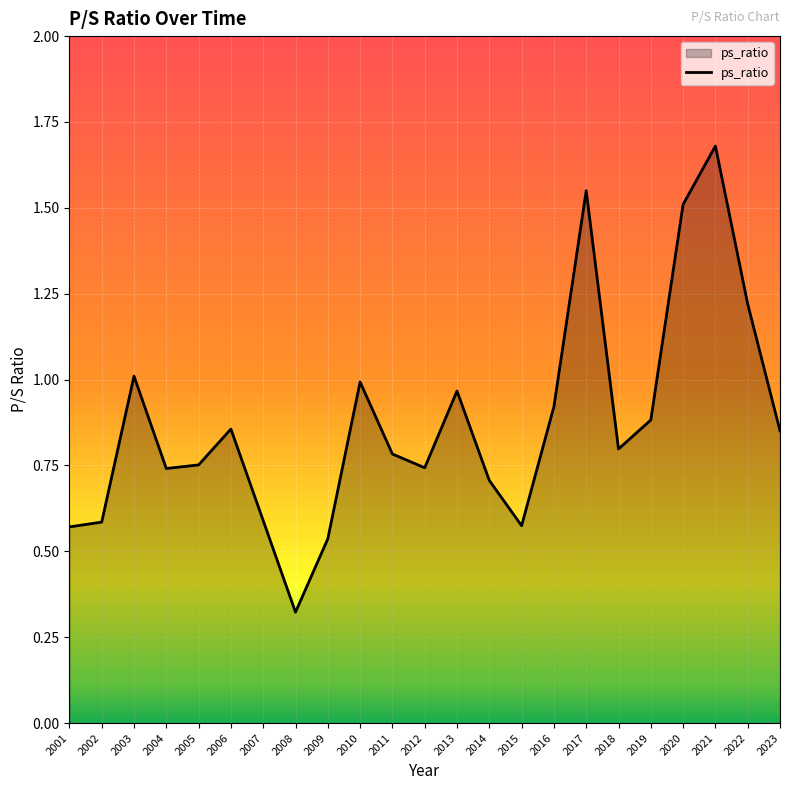

Which label corresponds to the smallest value in the chart?

2008